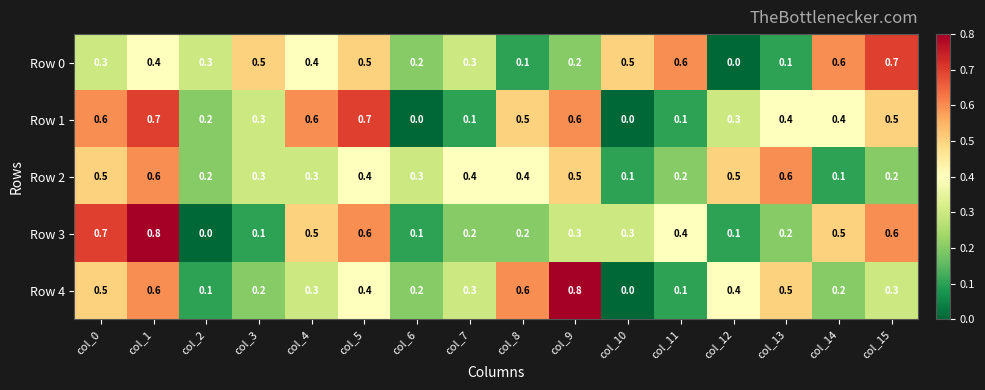

How many data points does each series have?

16